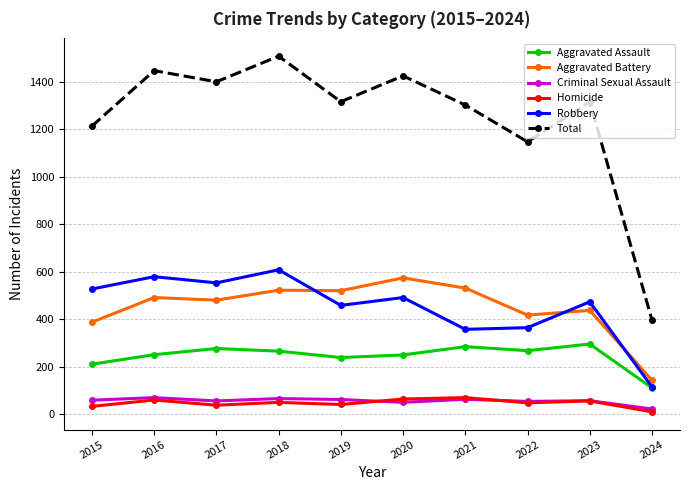

Which label corresponds to the largest value in the chart?

2018